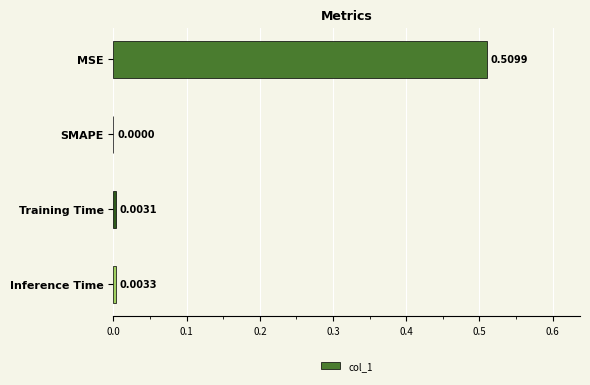

What is the change in value from MSE to Inference Time?

-0.5